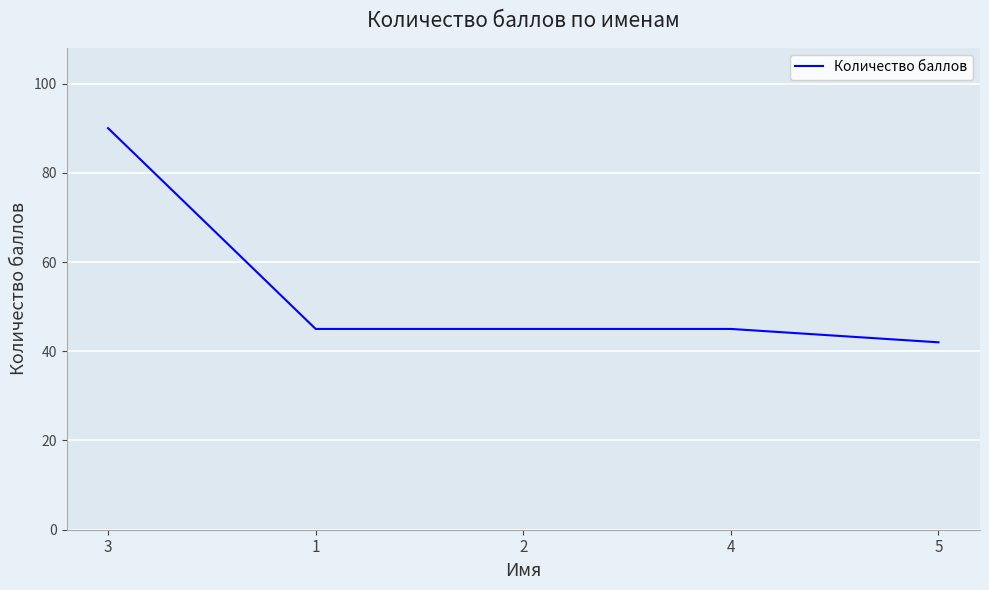

Reading right to left, what are all the values shown in this chart?

42	45	45	45	90